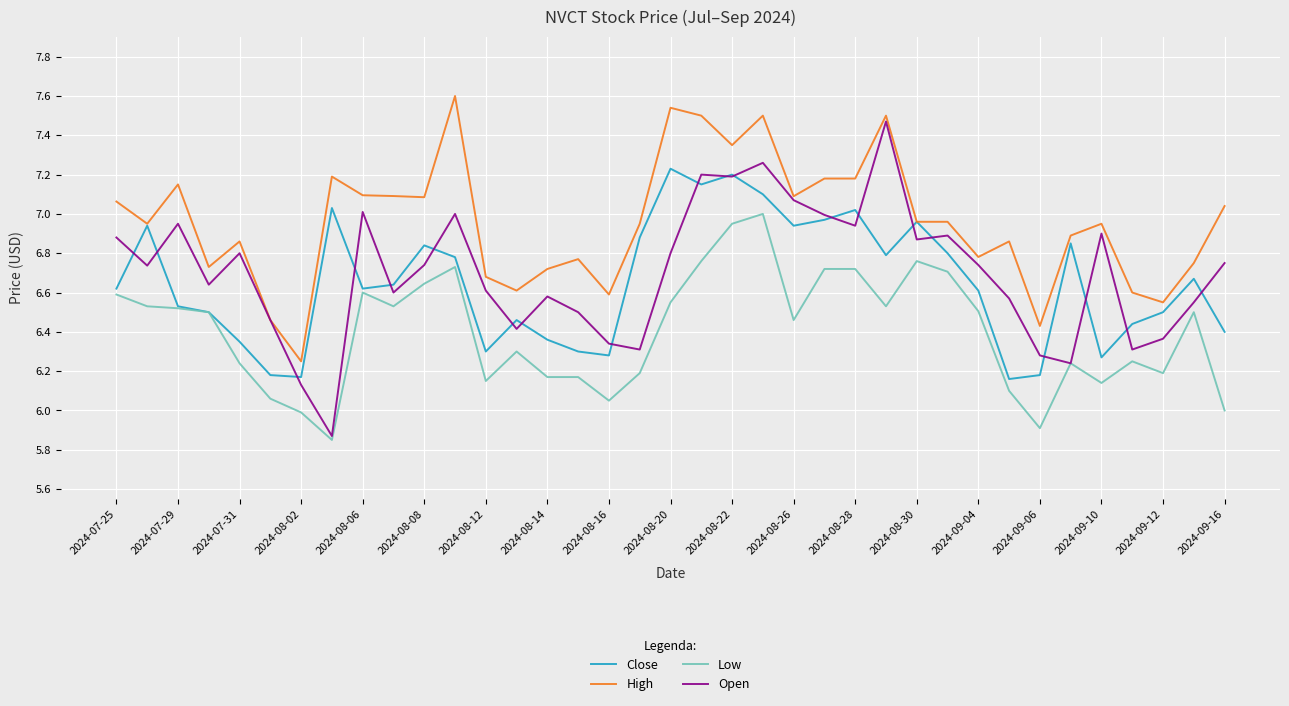

What is the maximum value shown in the chart?

7.6